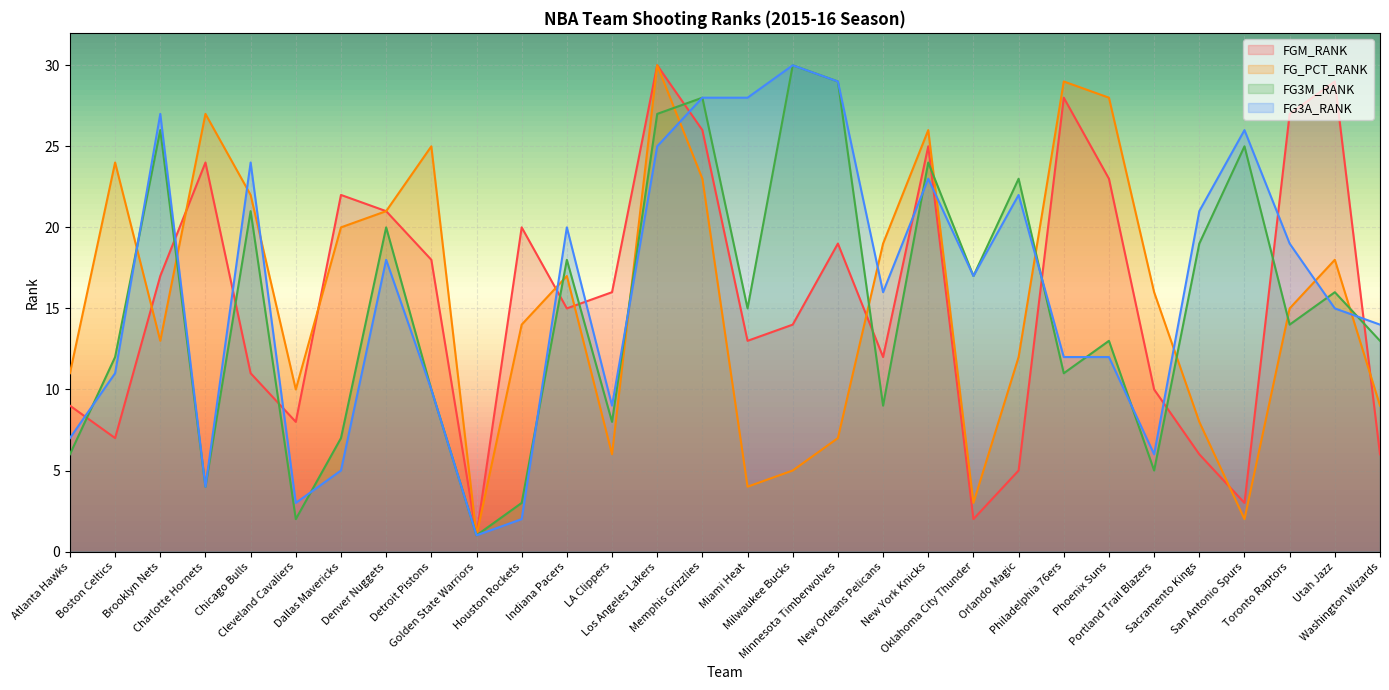

At which category does FG3A_RANK reach its first local valley?

Charlotte Hornets